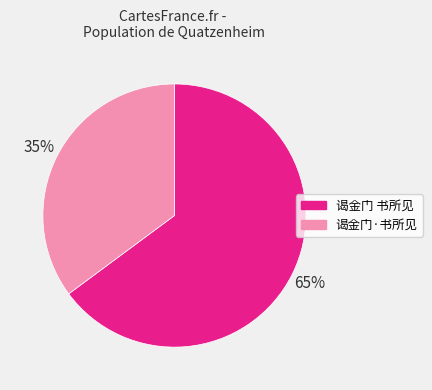

Which category has the smallest portion of the pie?

谒金门·书所见